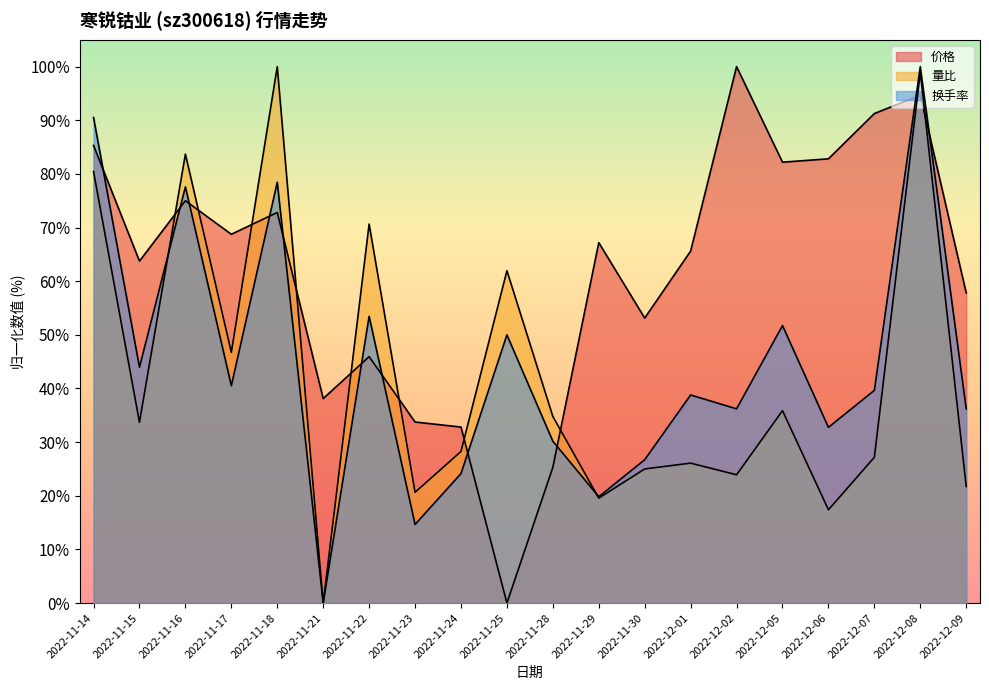

Reading left to right, what are all the values shown in this chart?

价格: 85.3	63.7	75.0	68.8	72.8	38.1	45.9	33.7	32.8	0.0	25.3	67.2	53.1	65.6	100.0	82.2	82.8	91.2	94.7	57.8
量比: 80.4	33.7	83.7	46.7	100.0	0.0	70.7	20.7	28.3	62.0	34.8	19.6	25.0	26.1	23.9	35.9	17.4	27.2	98.9	21.7
换手率: 90.5	44.0	77.6	40.5	78.4	0.0	53.4	14.7	24.1	50.0	30.2	19.8	26.7	38.8	36.2	51.7	32.8	39.7	100.0	36.2